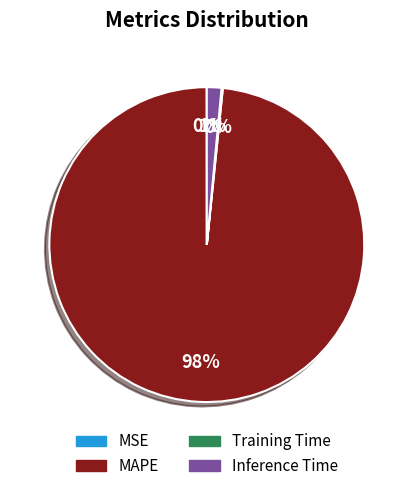

What is the largest slice in the pie chart?

MAPE